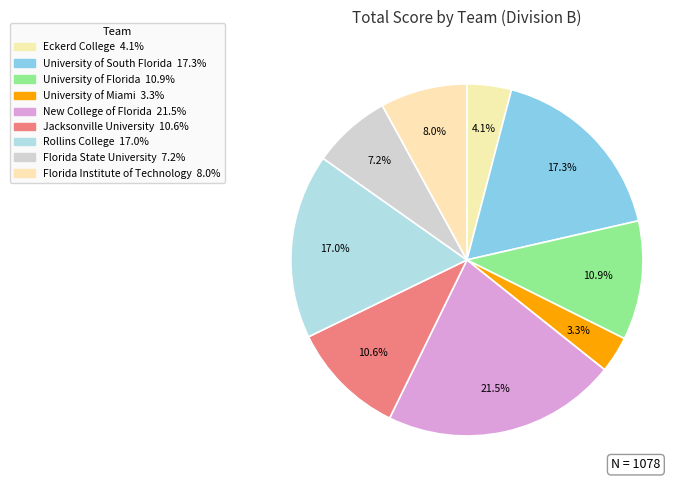

Which slice is the smallest?

University of Miami